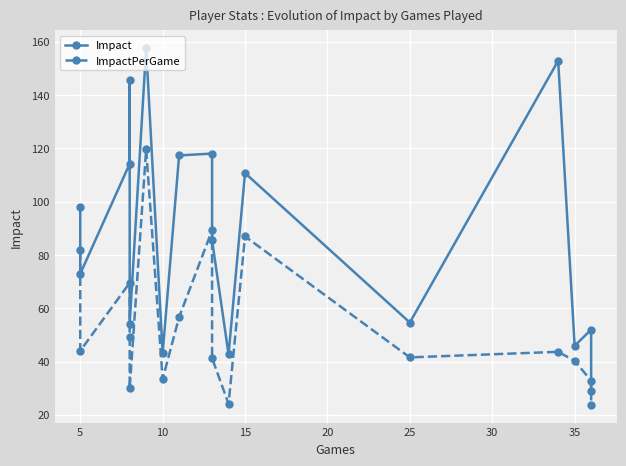

What are all the series names shown in the legend?

Impact, ImpactPerGame